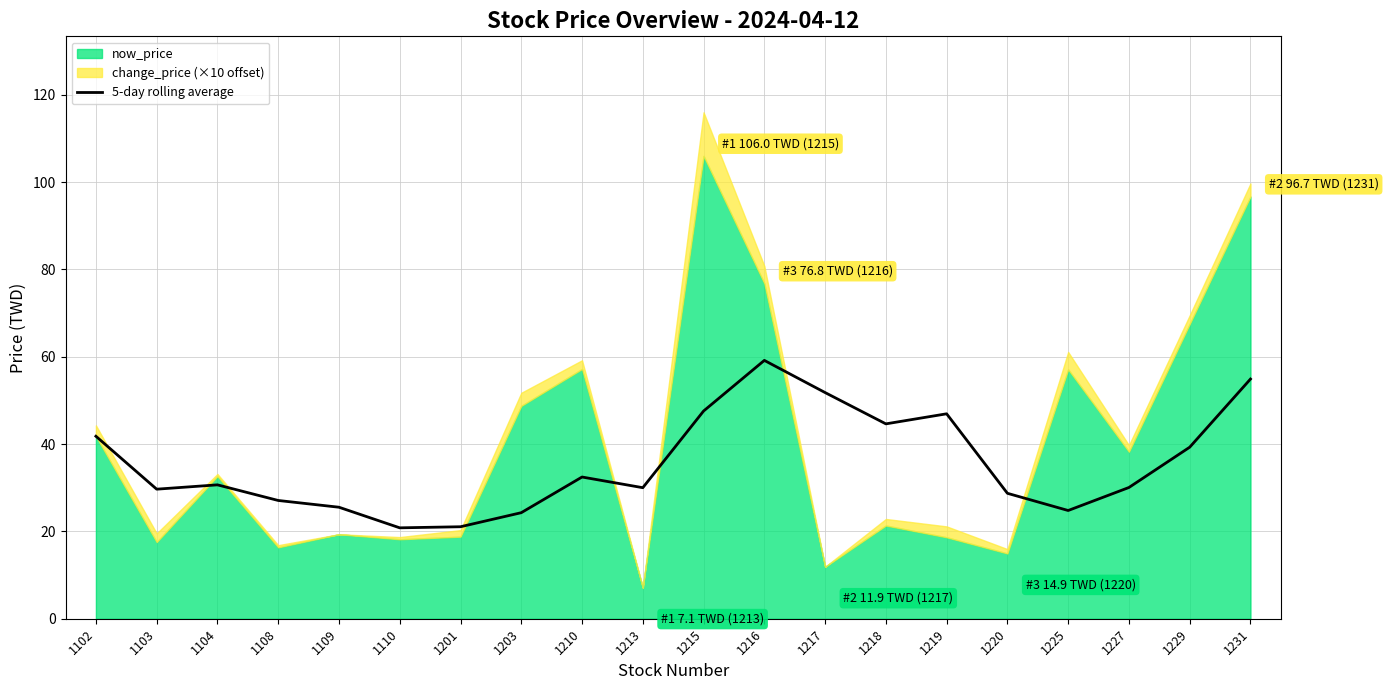

Is it true that 5-day rolling average equals 21.1 at 1201?

True